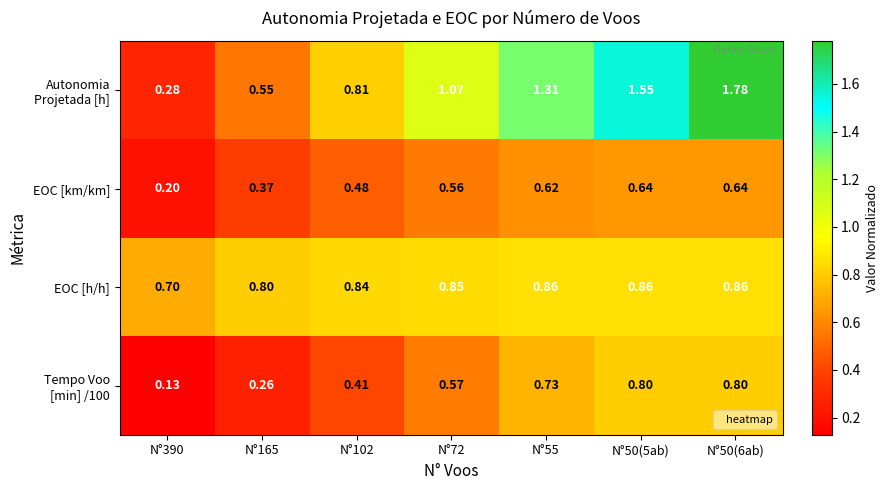

What is the total value across all series at N°55?

3.5